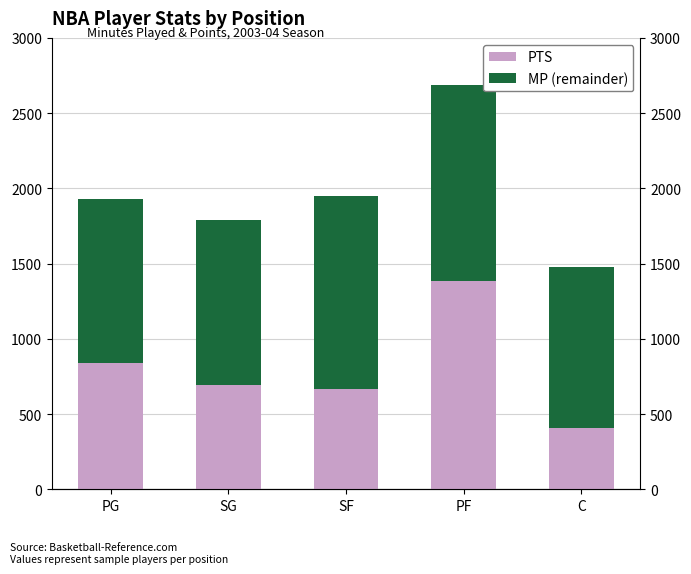

How many categories are shown in the chart?

5